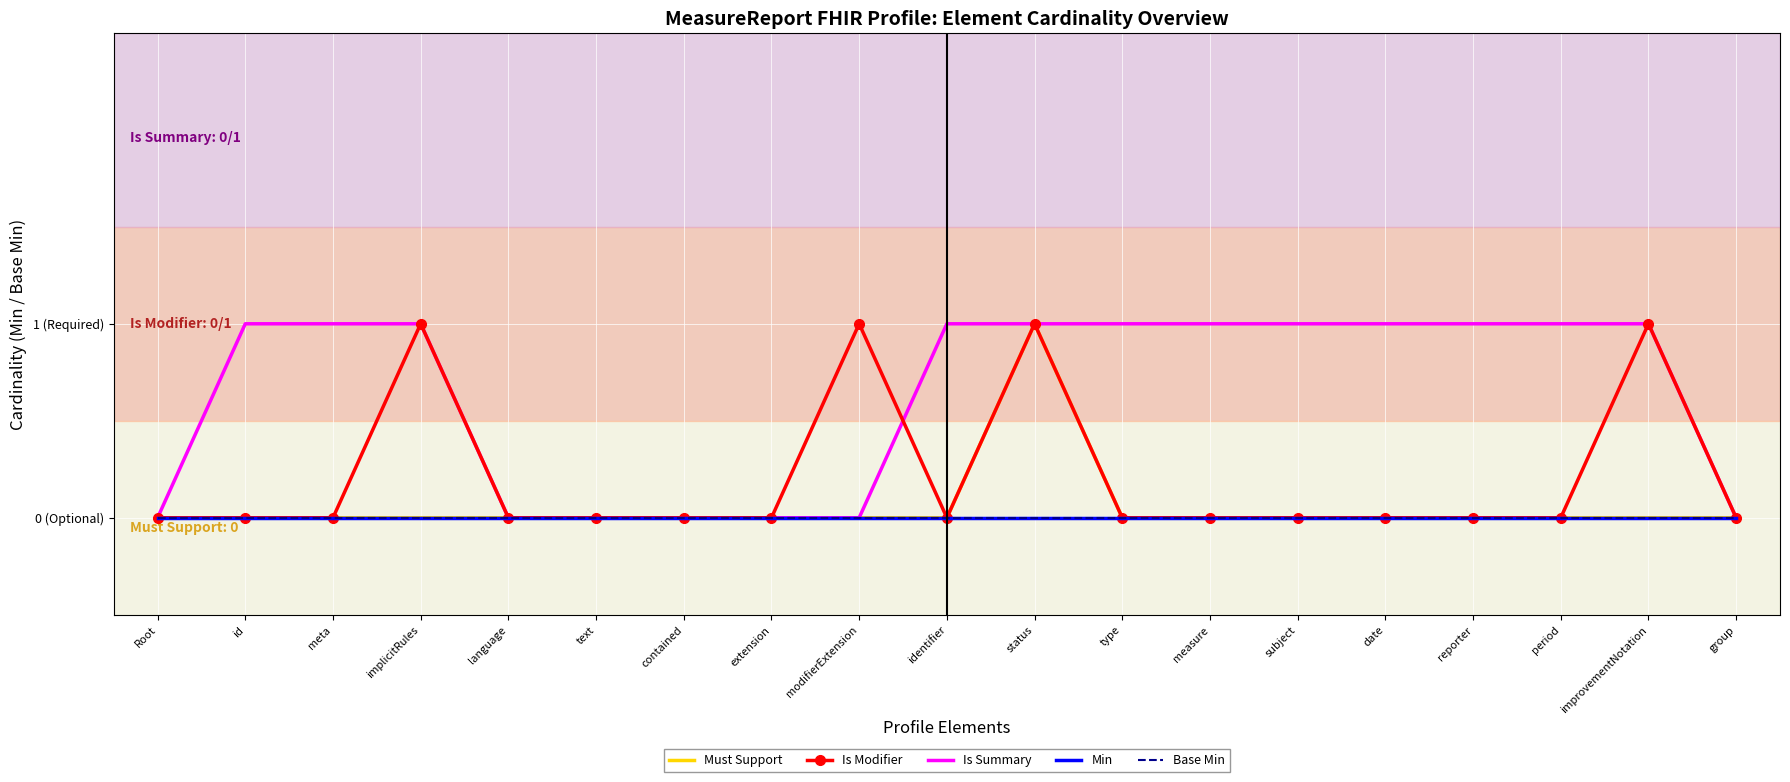

Between measure and status, which is larger?

status